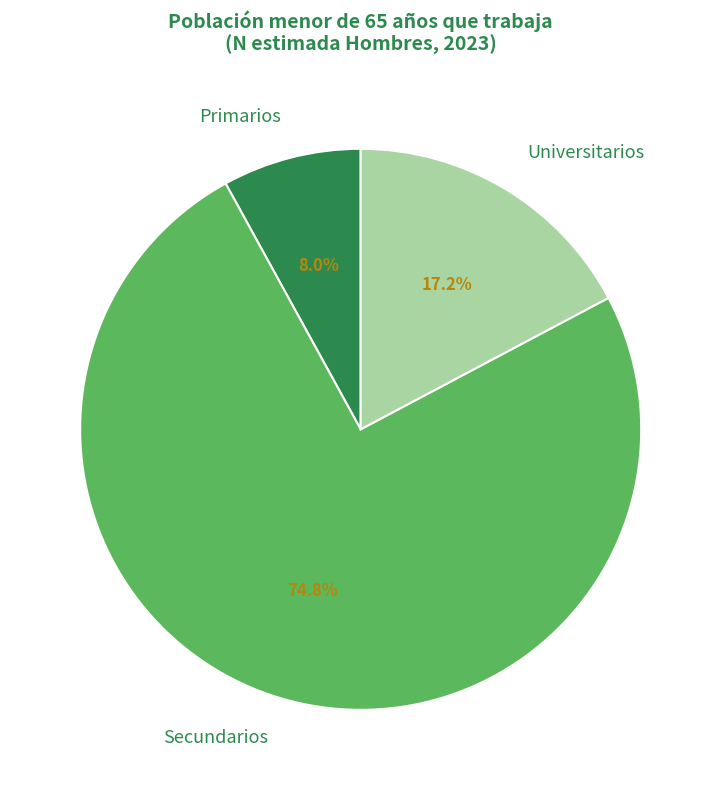

To the nearest percent, what portion does Universitarios represent?

17%